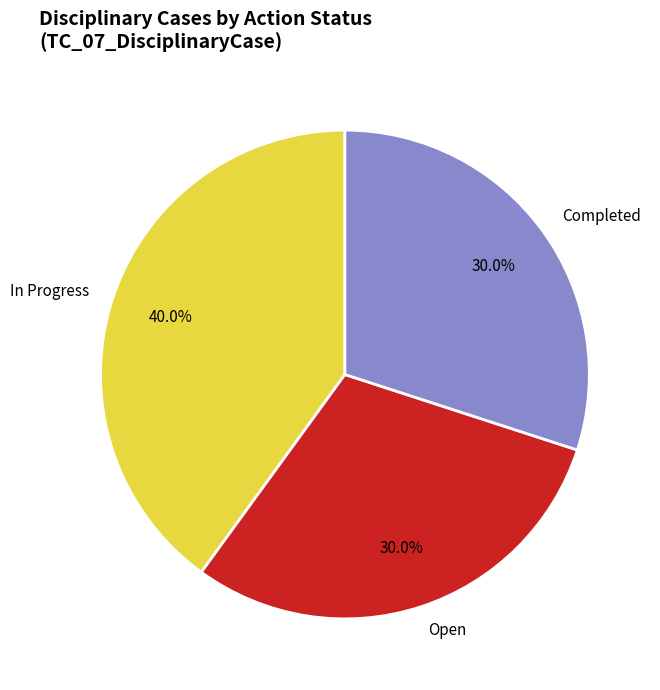

Does In Progress account for over 50% of the chart?

No